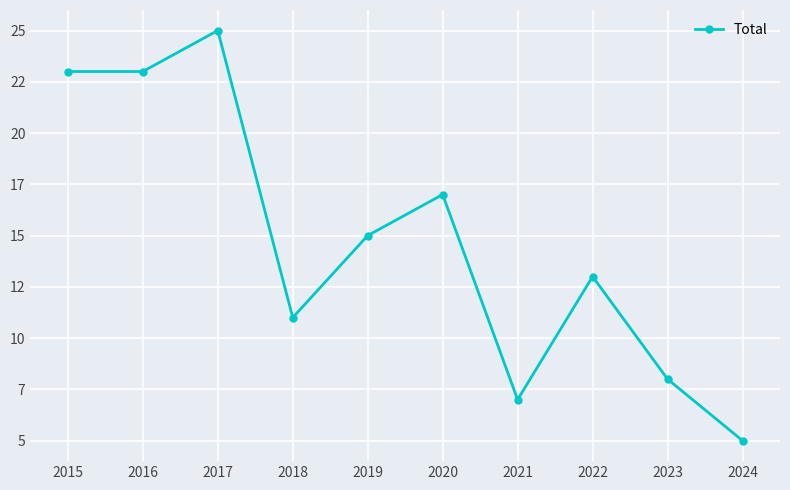

What is the change in value from 2021 to 2024?

-2